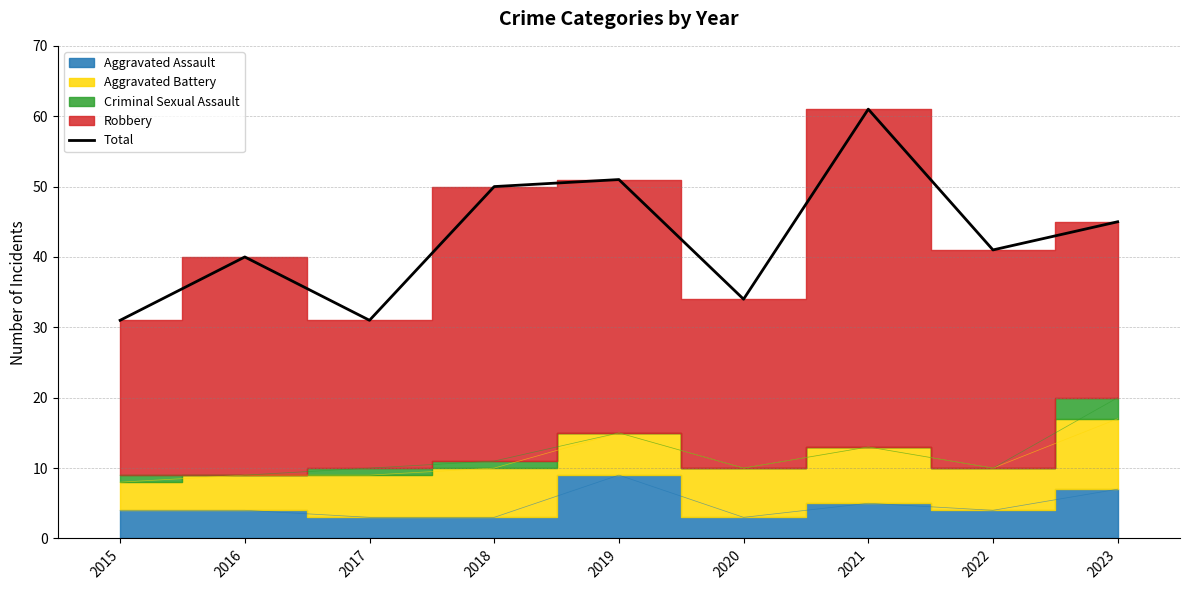

What is the sum of the values at 2015 and 2023?

76